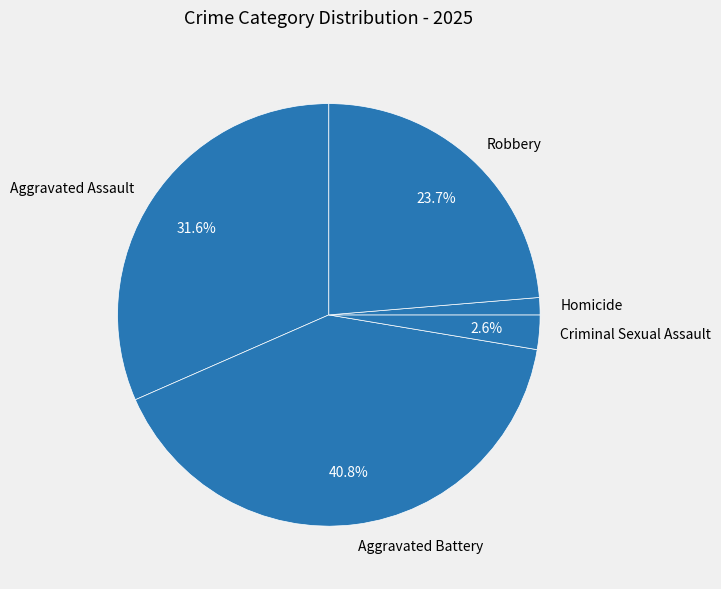

What is the ratio of the value at Aggravated Assault to the value at Aggravated Battery?

0.8